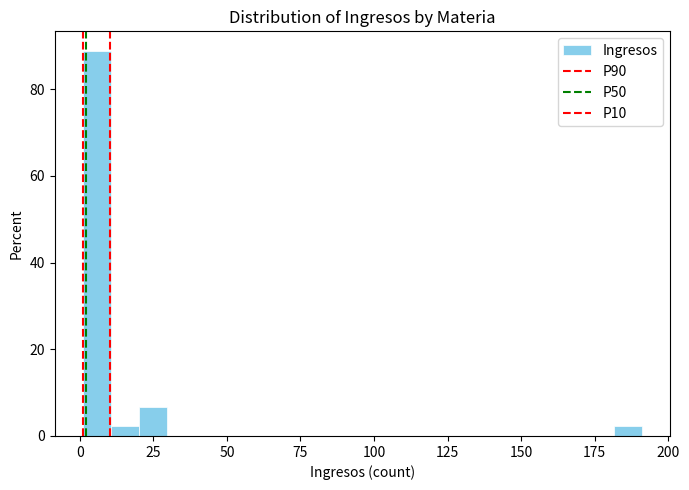

Read against the x-axis, roughly where is the centre of the tallest bar?

5